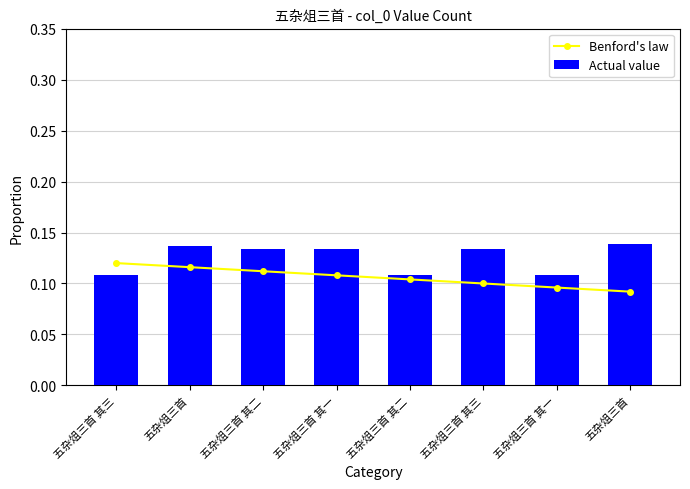

How many groups of bars are there?

8